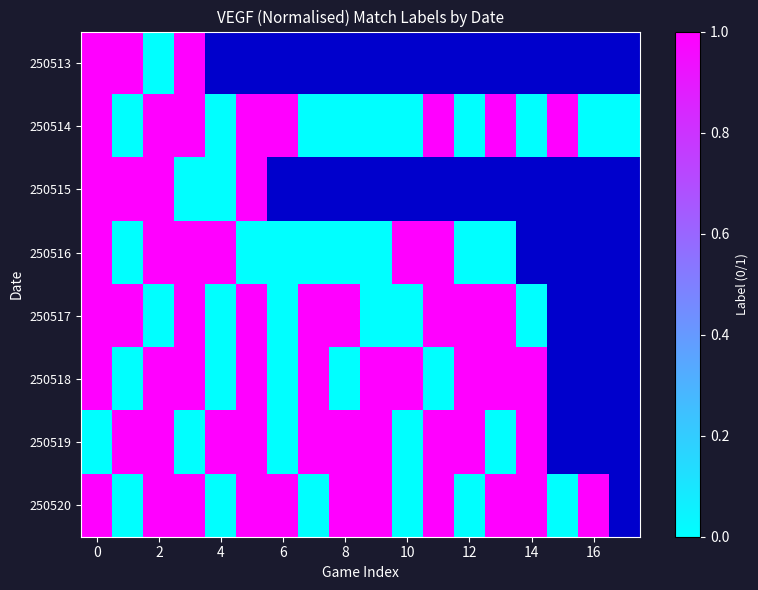

At 8, list the series in order from largest to smallest.

250513, 250515, 250517, 250519, 250520, 250514, 250516, 250518